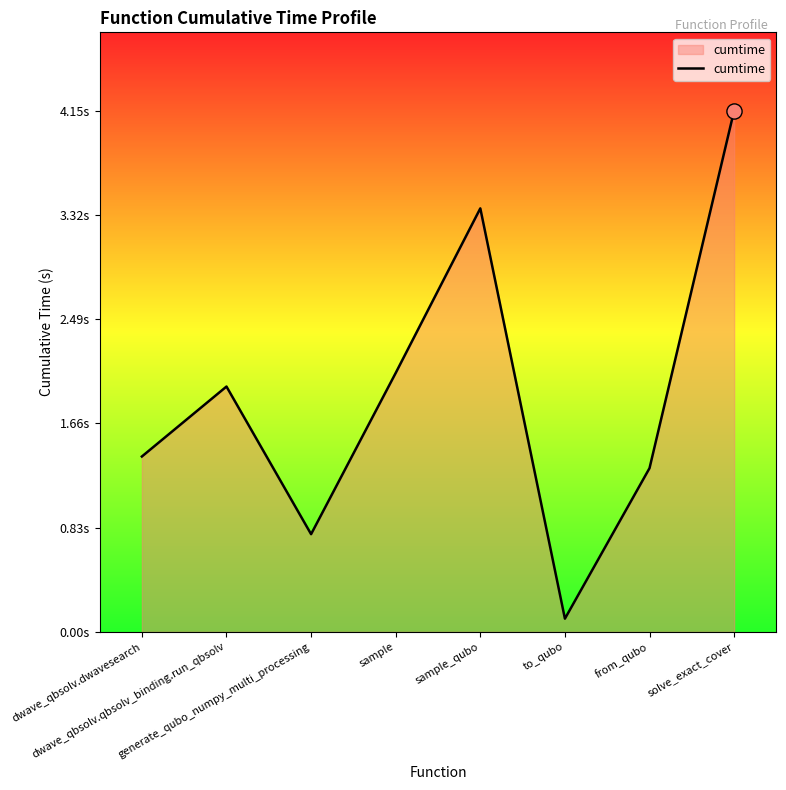

What is the ratio of the value at sample to the value at from_qubo?

1.6